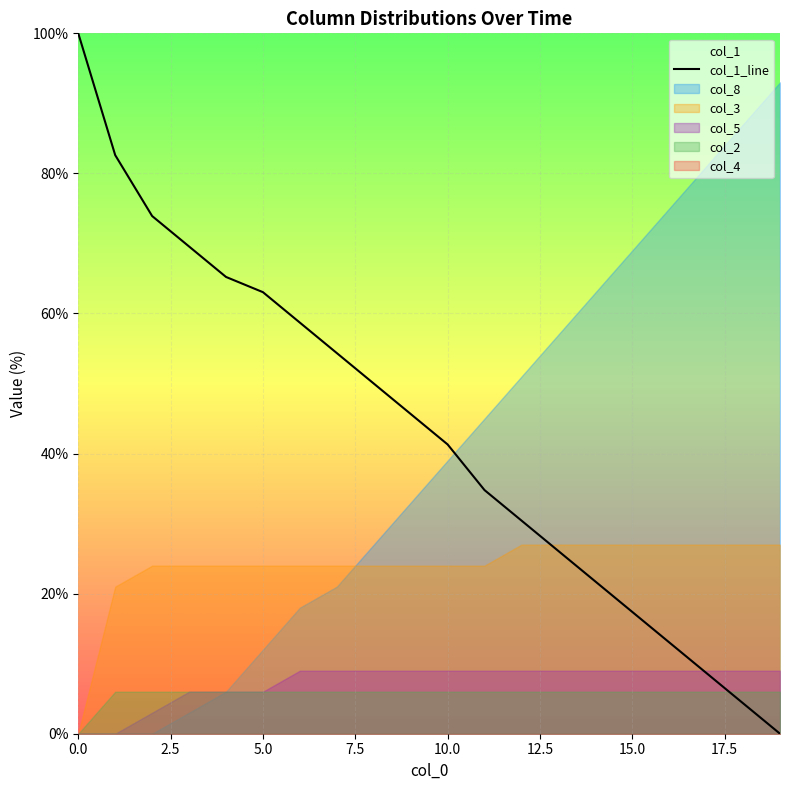

What is the label of the 14th point from the left?

13